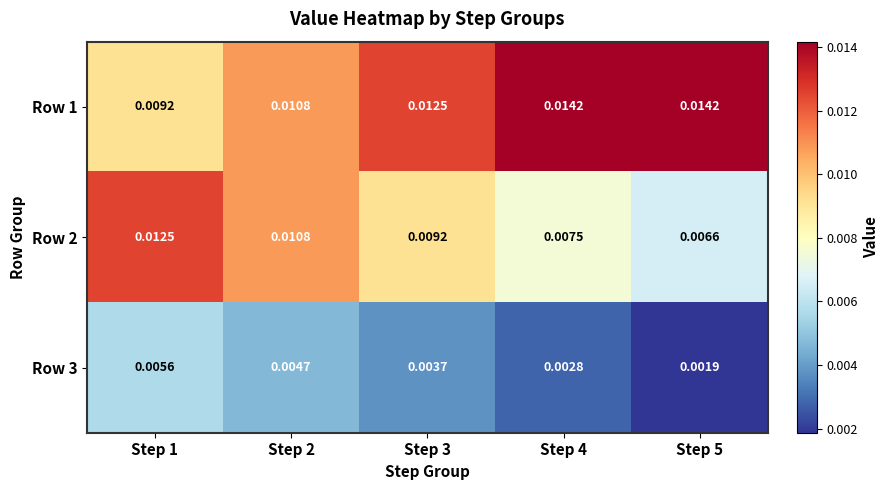

How many series are shown in this chart?

3